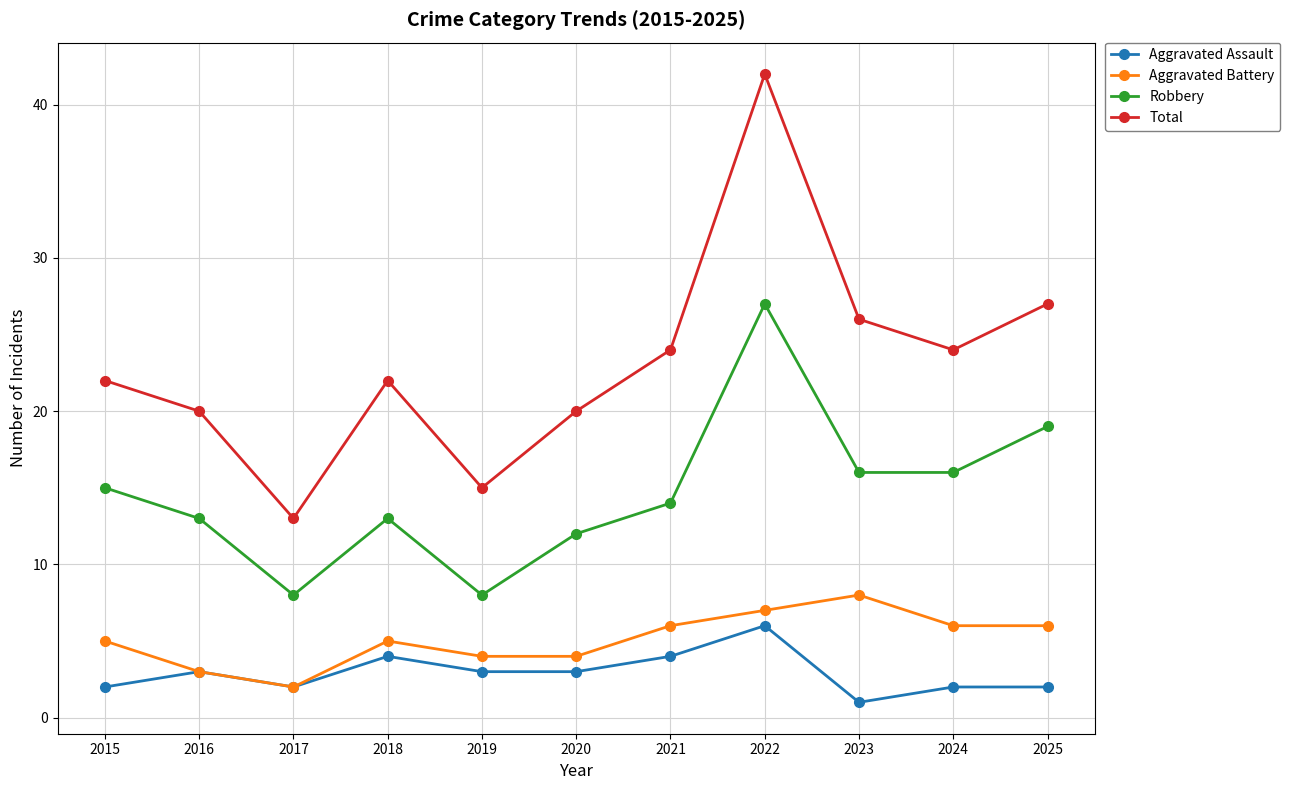

What is the difference between the maximum and minimum values in the Robbery series?

19